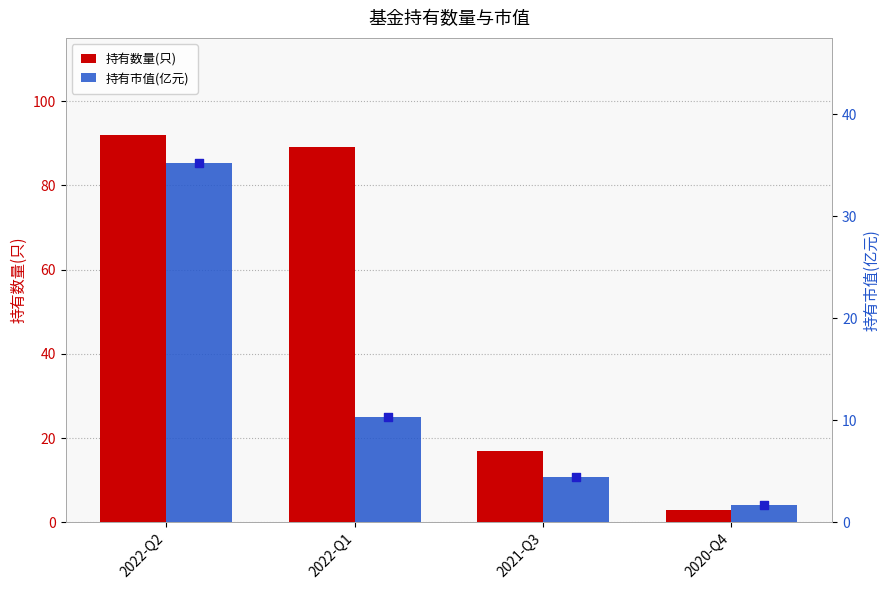

Which series reaches the minimum Y coordinate?

持有市值(亿元)